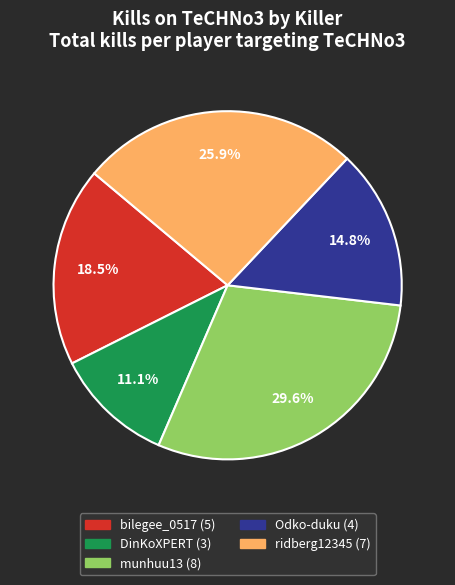

Does any single category account for the majority?

No